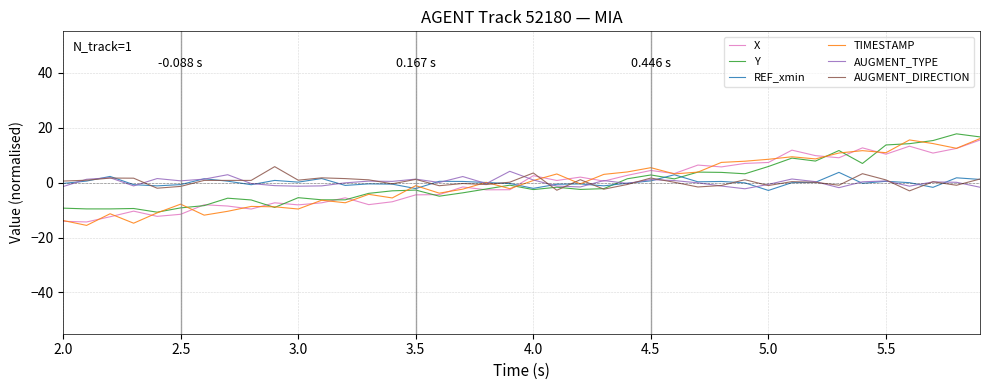

What is the sum of all Y values?

-1.7